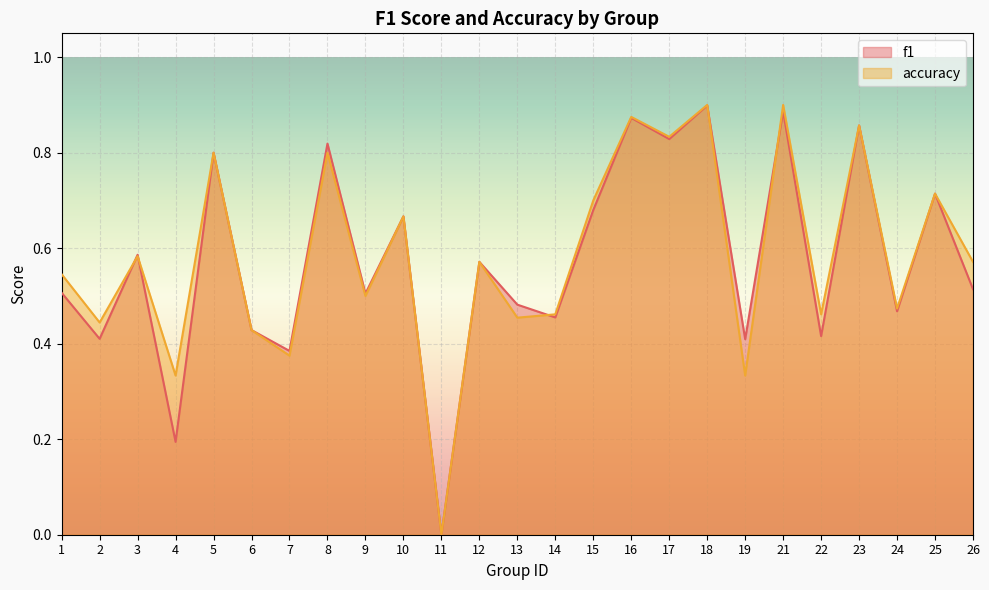

How many lines are shown in the chart?

2